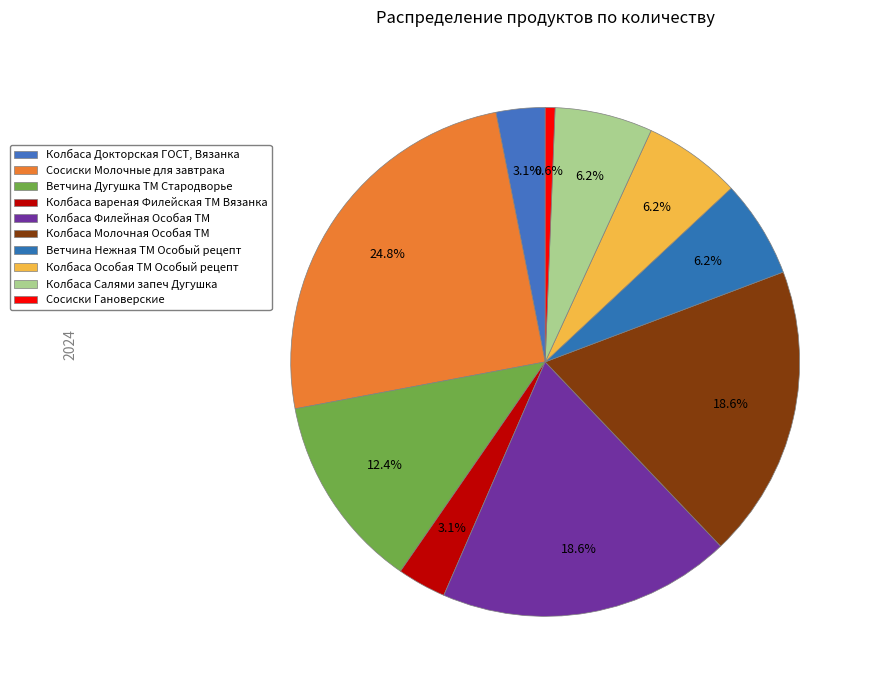

How many segments does this pie chart have?

10